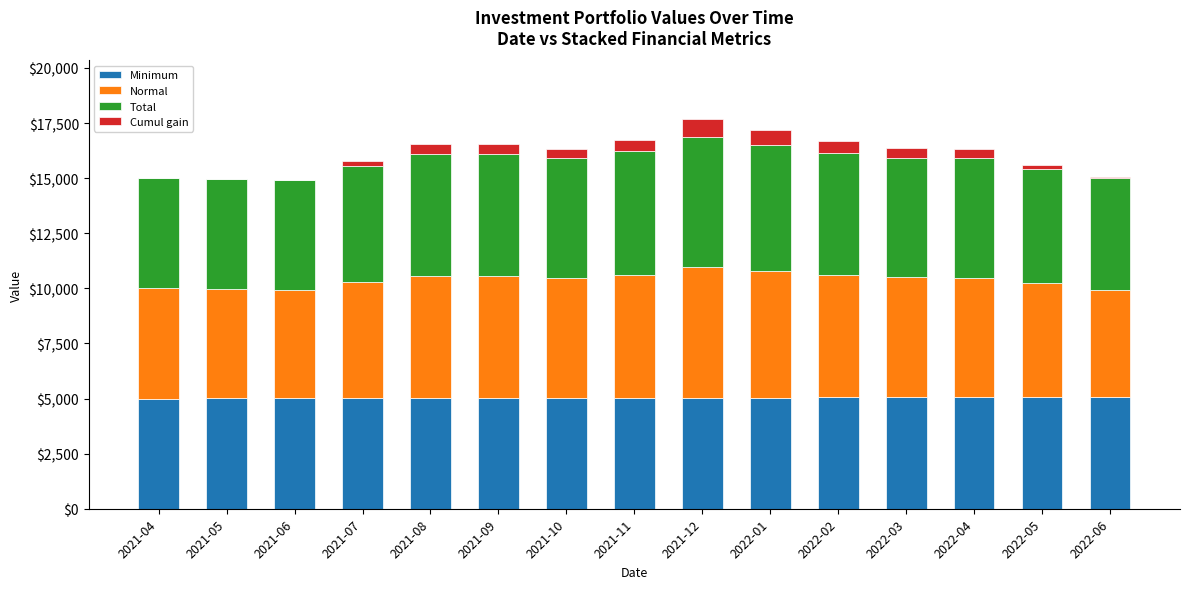

What is the total value across all series at 2021-09?

16571.5